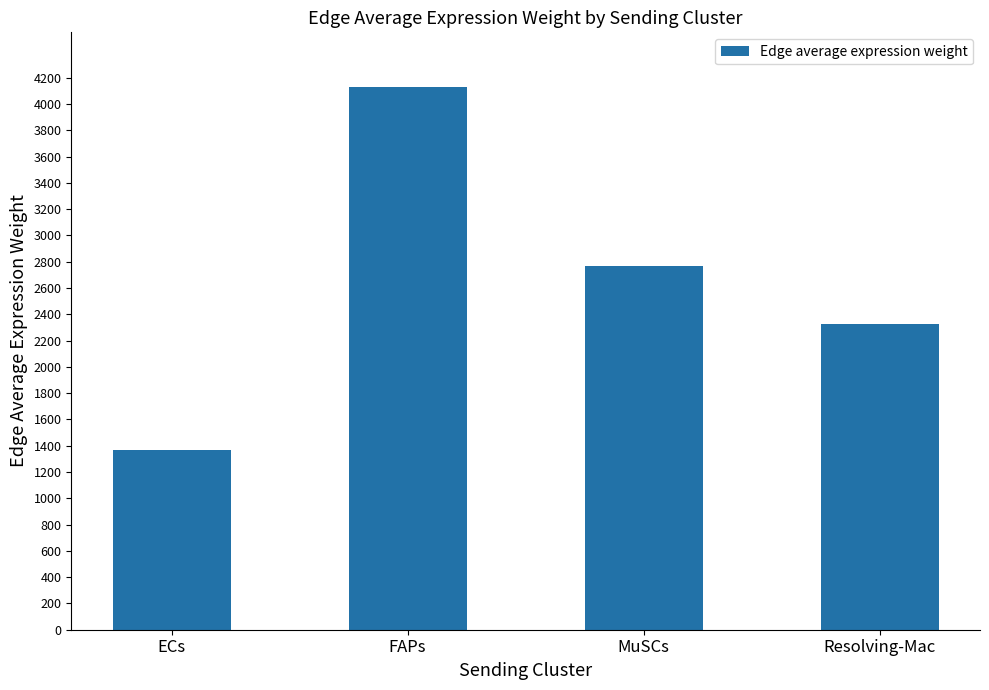

How many data points does each series have?

4